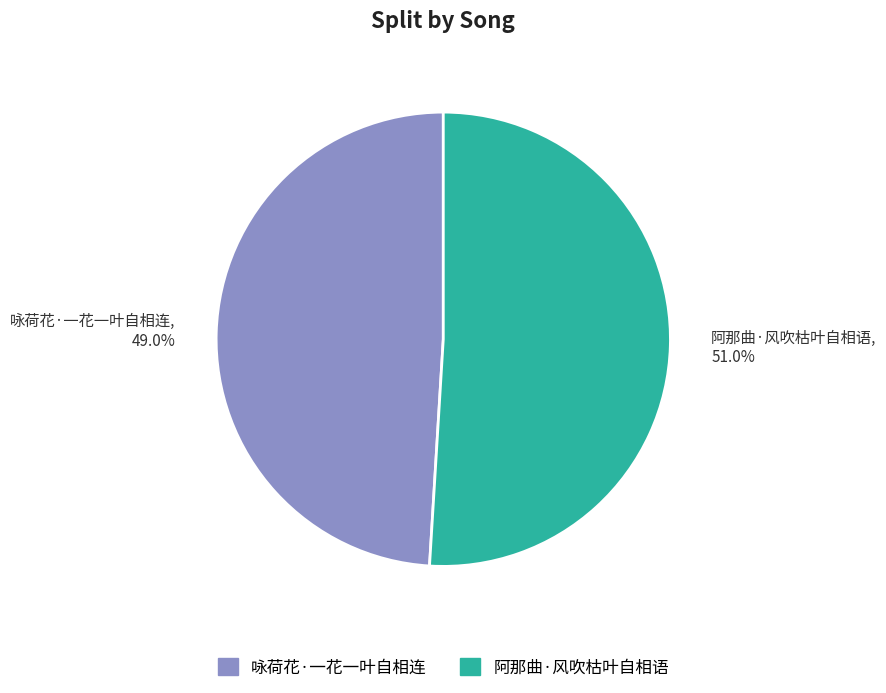

How many segments does this pie chart have?

2